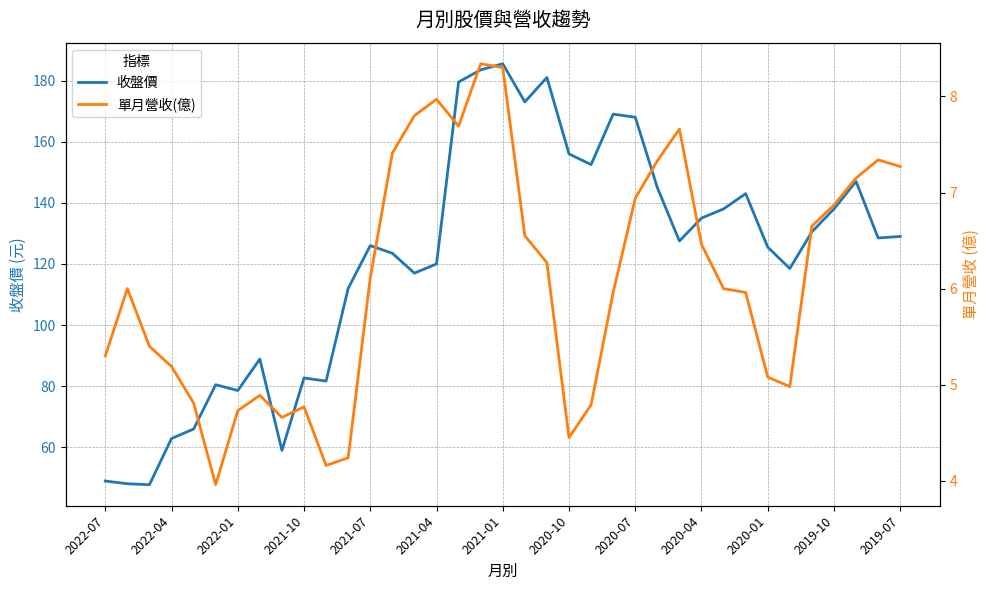

What is the lowest value of the 收盤價 series?

47.8